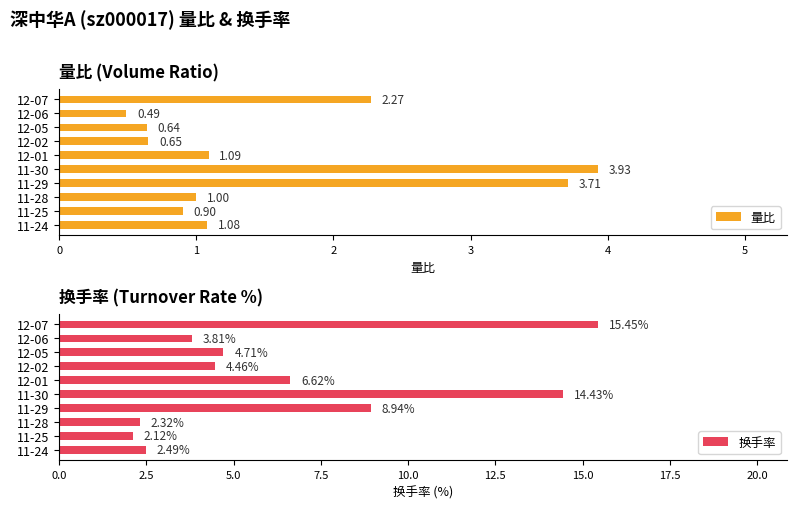

How many groups of bars are there?

10